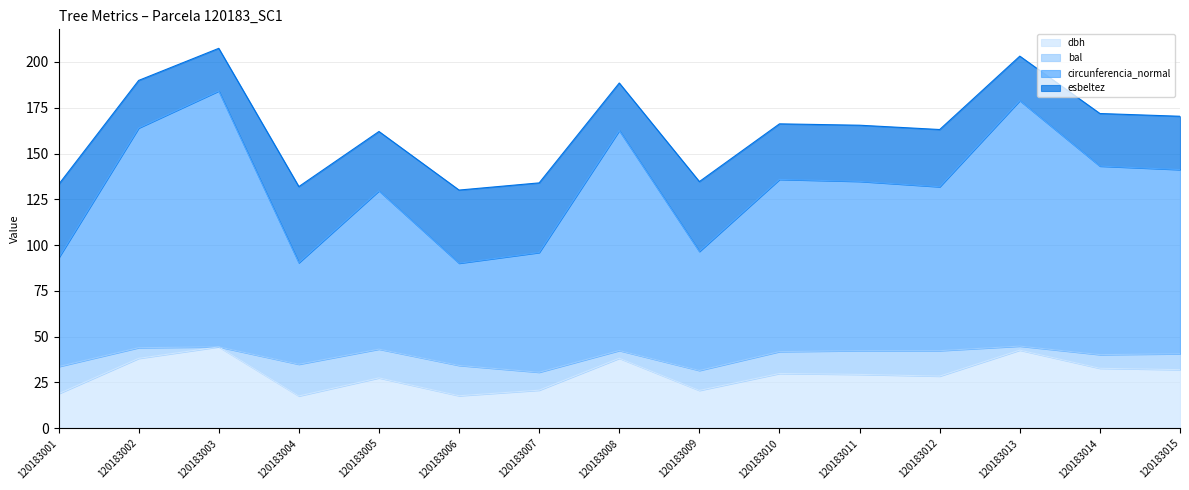

Which has a higher value, 120183010 or 120183014?

120183014